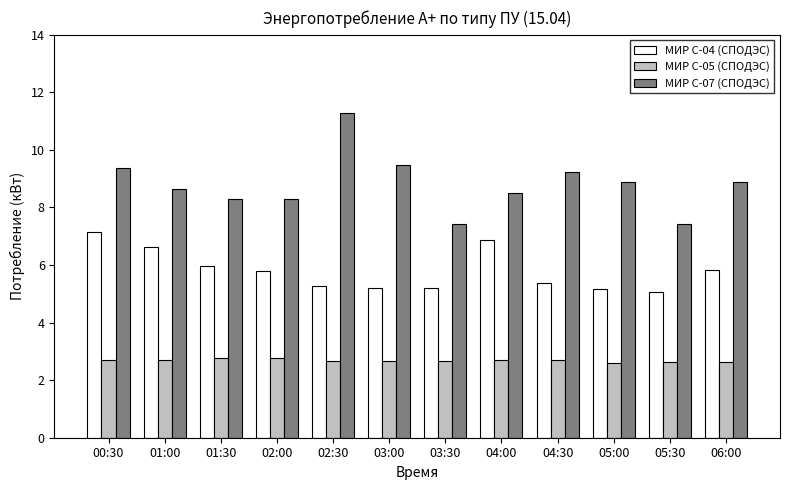

Which series changed the most between 03:30 and 05:00?

МИР С-07 (СПОДЭС)